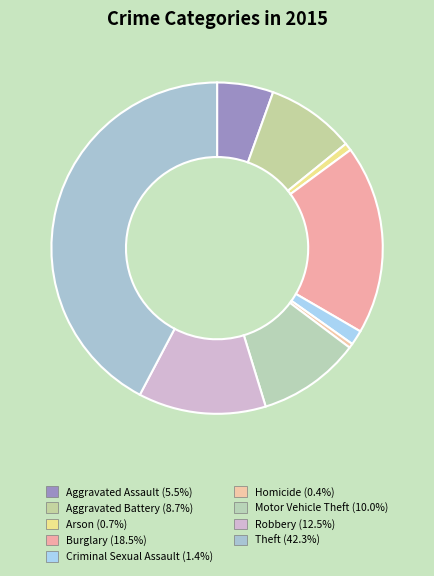

To the nearest percent, what is the combined percentage of Aggravated Assault and Motor Vehicle Theft?

16%